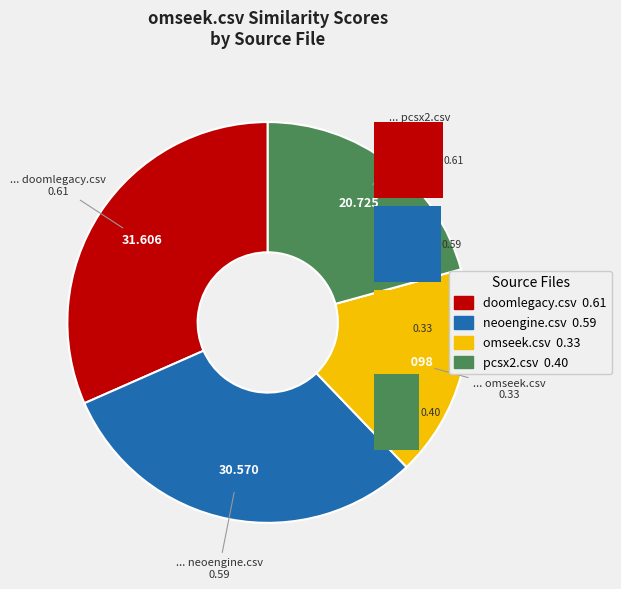

To the nearest percent, what portion does omseek.csv represent?

17%